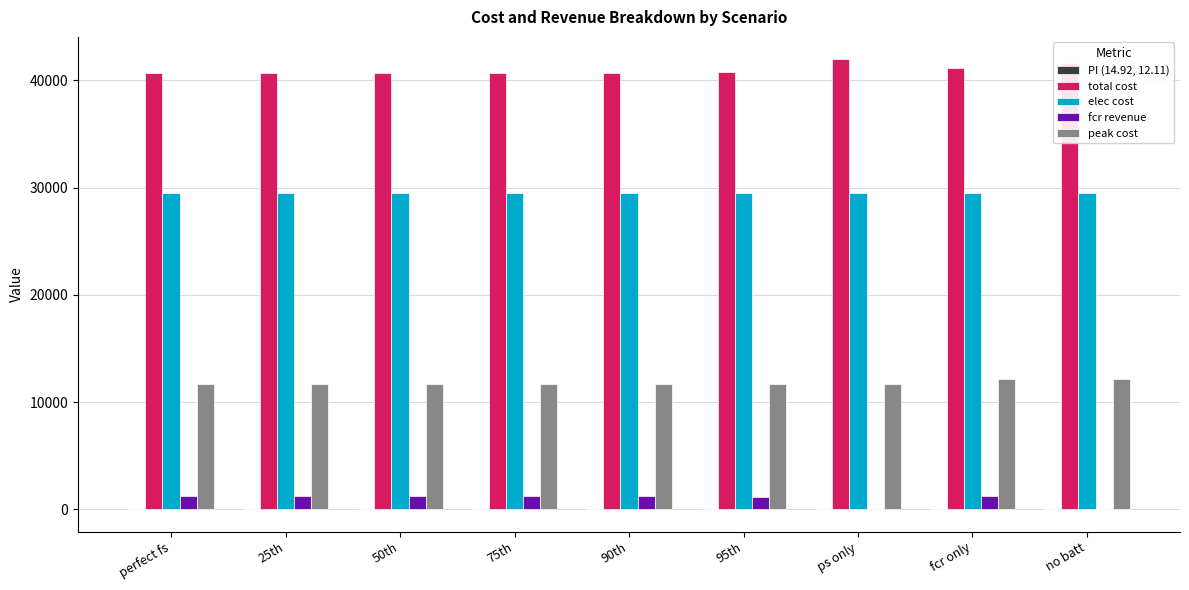

Is it true that fcr revenue equals 0.0 at ps only?

True